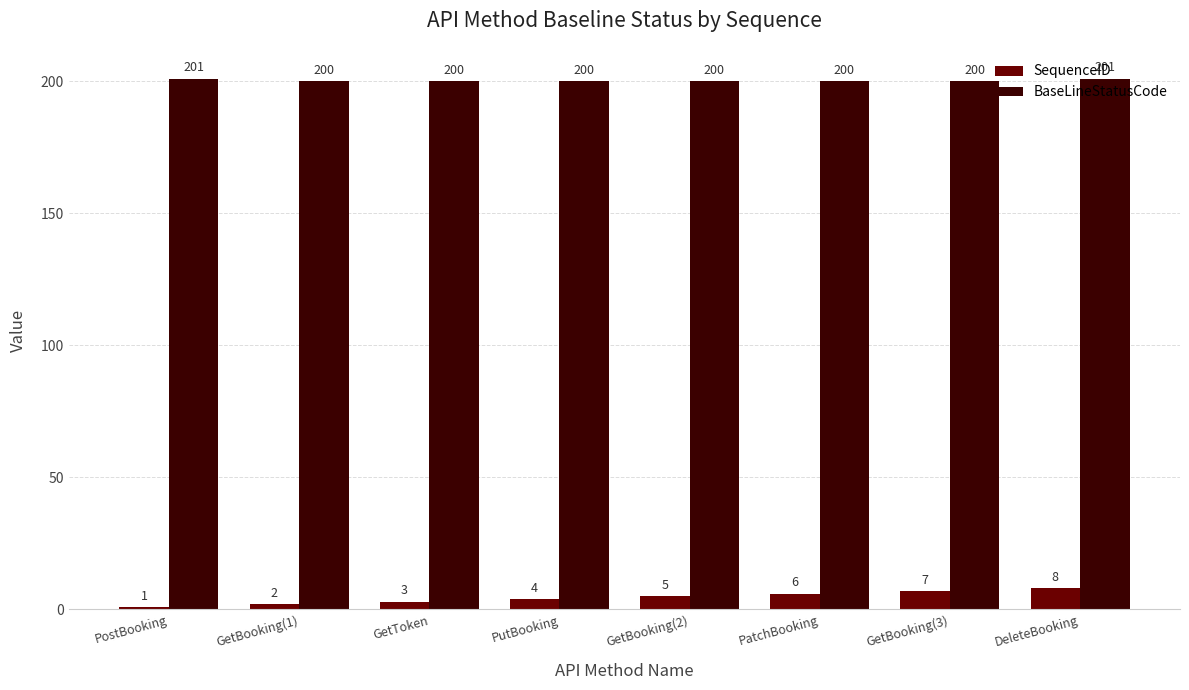

What is the average value of the BaseLineStatusCode series?

200